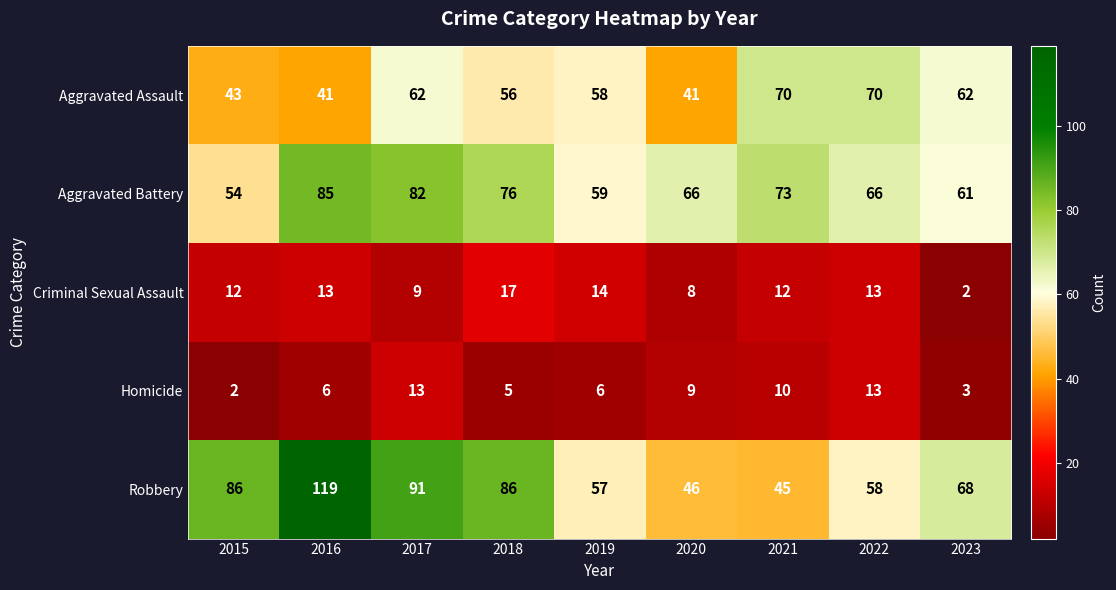

What is the difference between the maximum and second lowest values in the Homicide series?

10